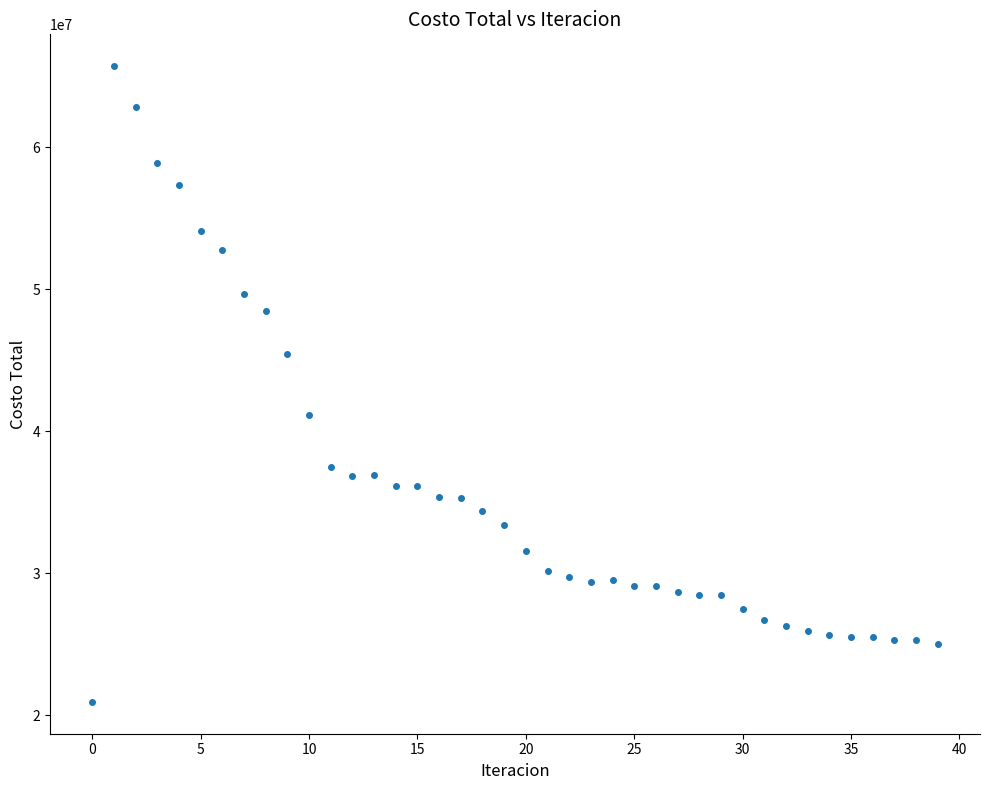

What is the range of Y values (max minus min)?

44772053.0